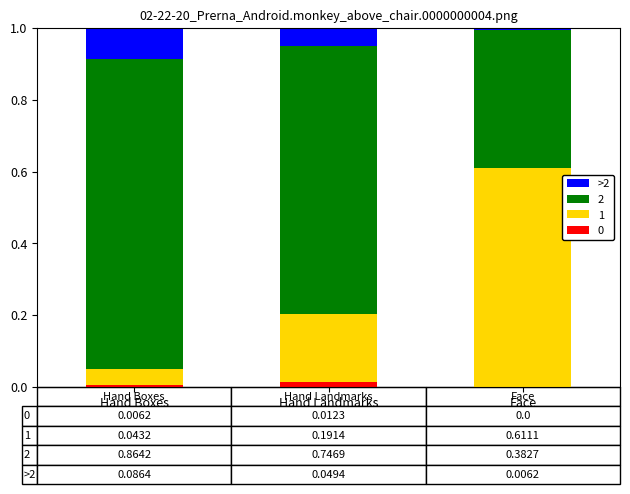

The 0 series shows 0.0 at Hand Landmarks. True or false?

True